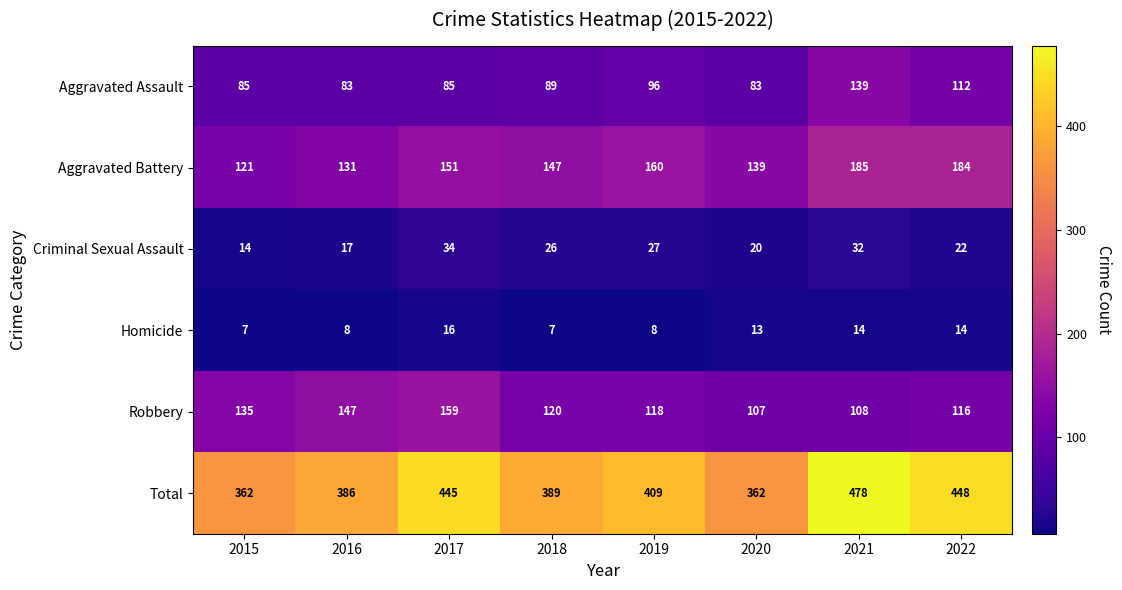

What is the approximate value of Total at 2017, to the nearest 50?

450